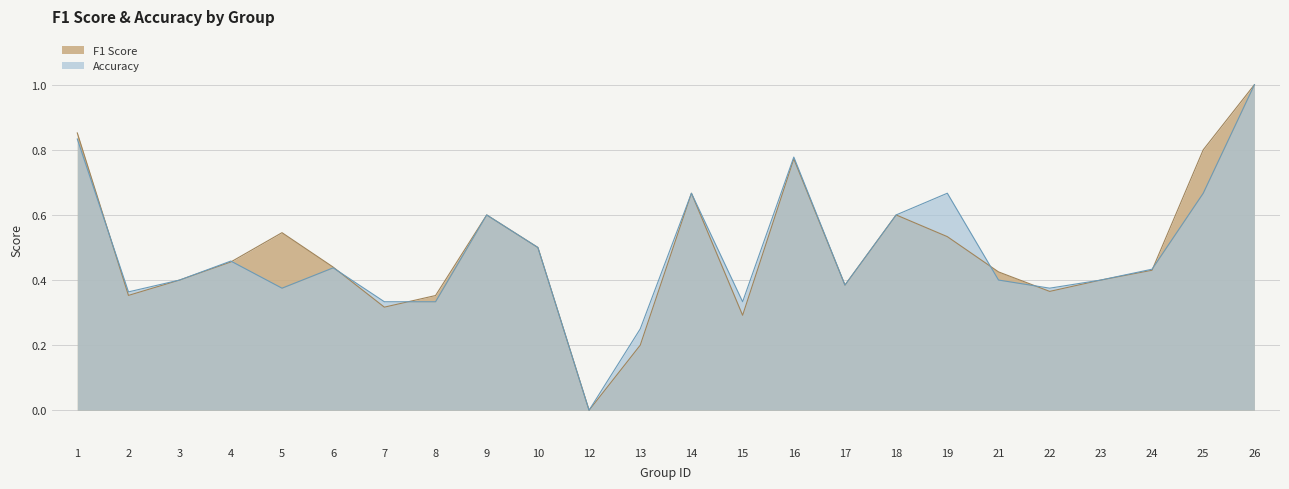

In accuracy, how many points are lower than both neighbors (excluding endpoints)?

6